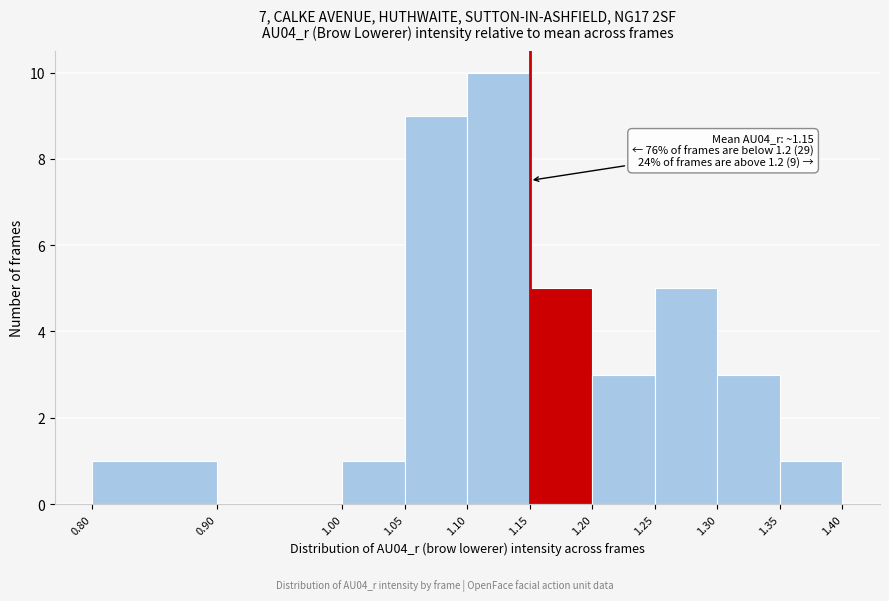

Which range on the x-axis has the tallest bar?

1.10 to 1.15